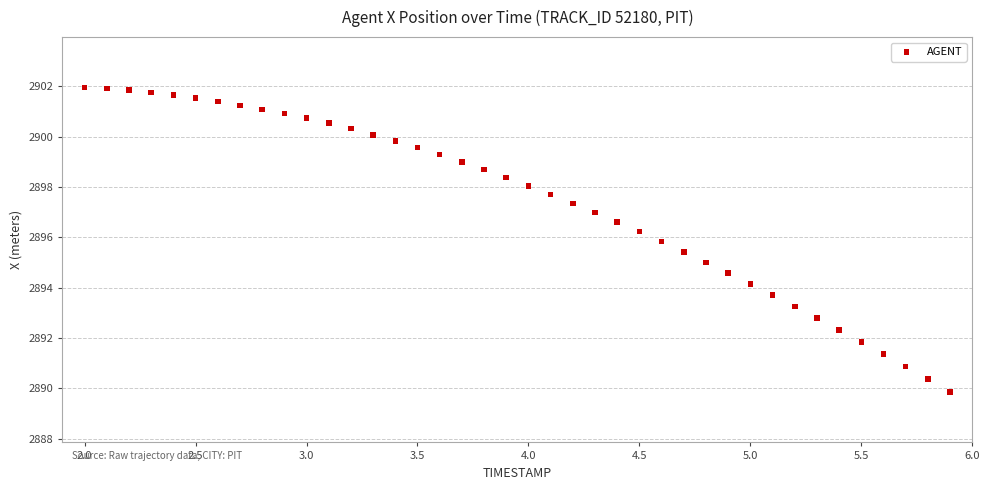

What is the range of Y values (max minus min)?

12.1